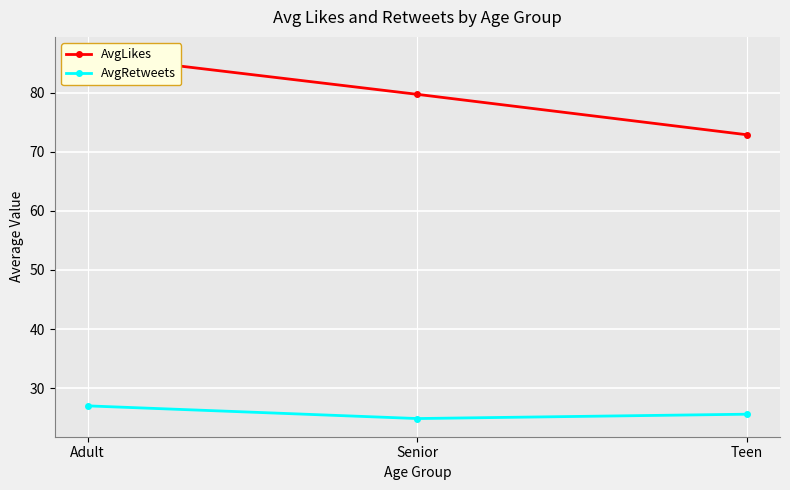

Where does the AvgRetweets series first go above 25?

Adult